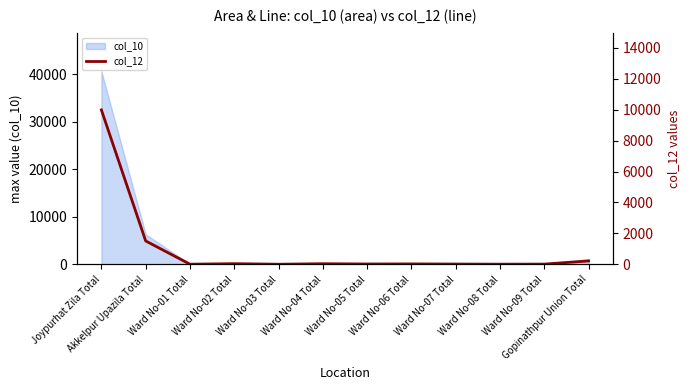

What position from the left is Ward No-02 Total?

4